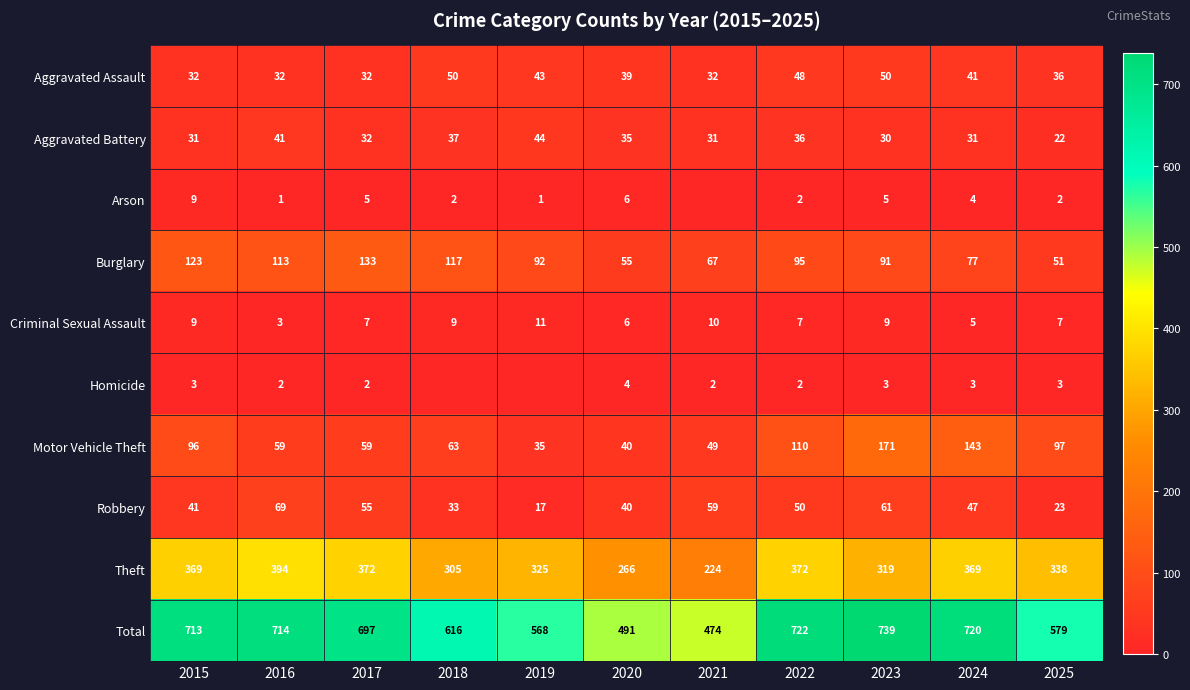

Where does the Robbery series first go above 47?

2016